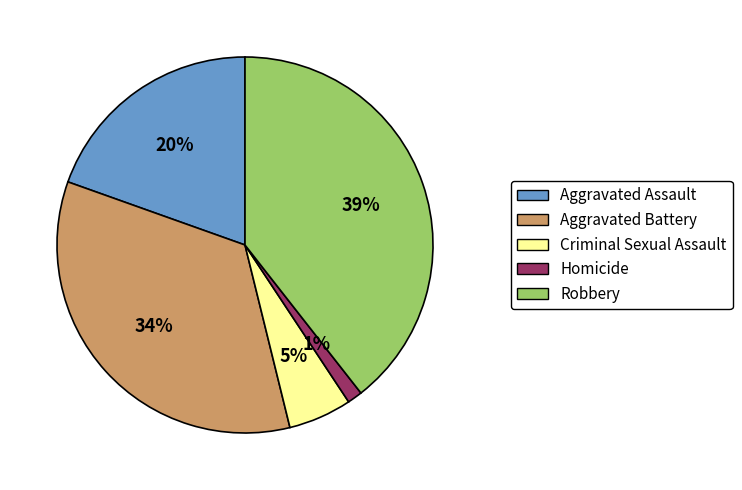

Is it true that Robbery is 27% of the pie?

False